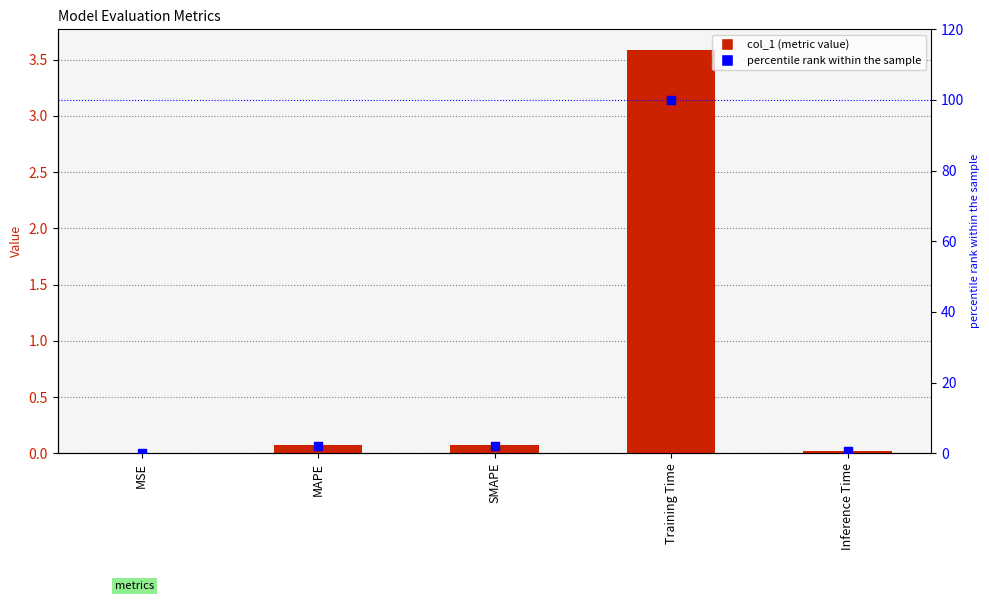

Which series has the largest Y range (max minus min)?

percentile rank